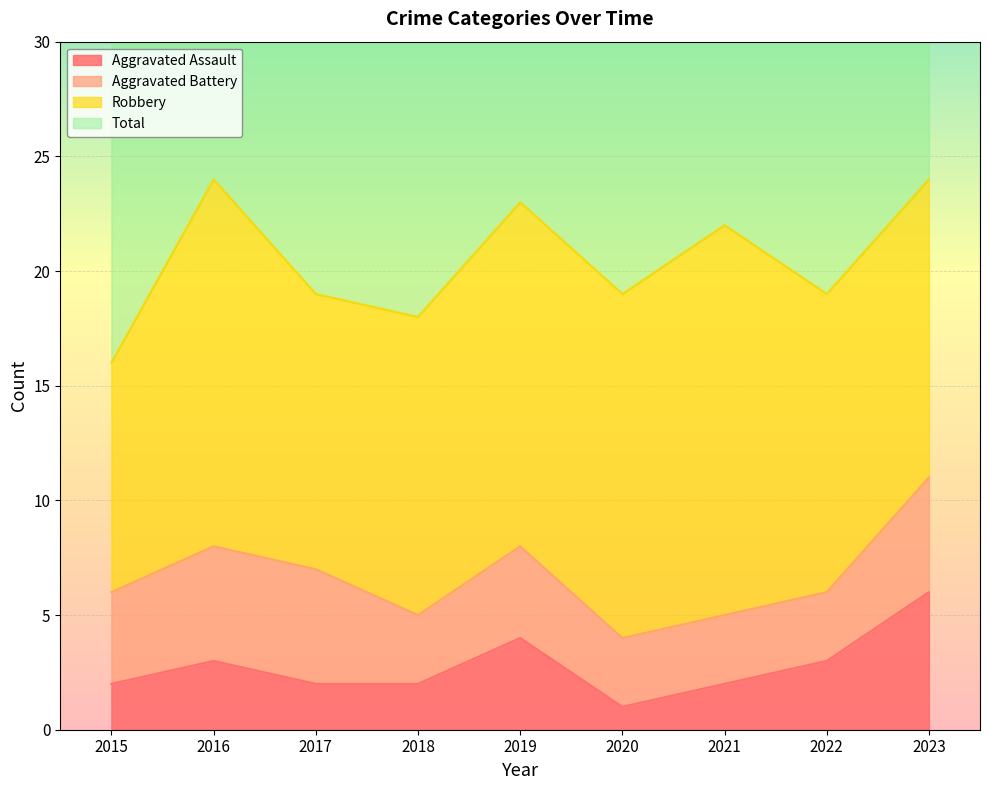

Which series has the largest total across all categories?

Total